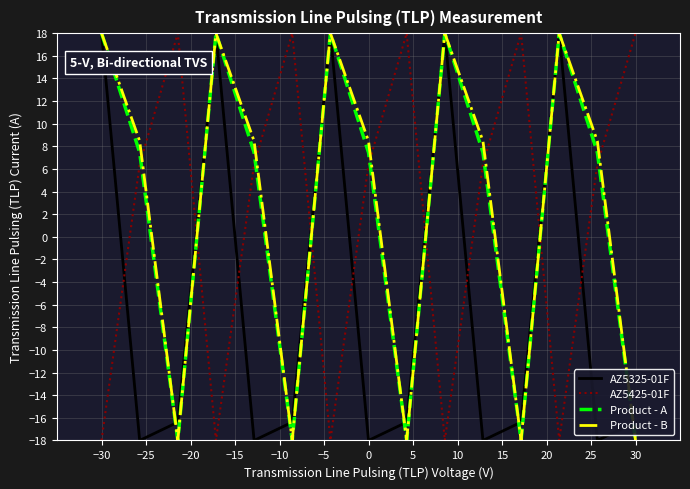

What is the average value of the AZ5325-01F series?

-5.5